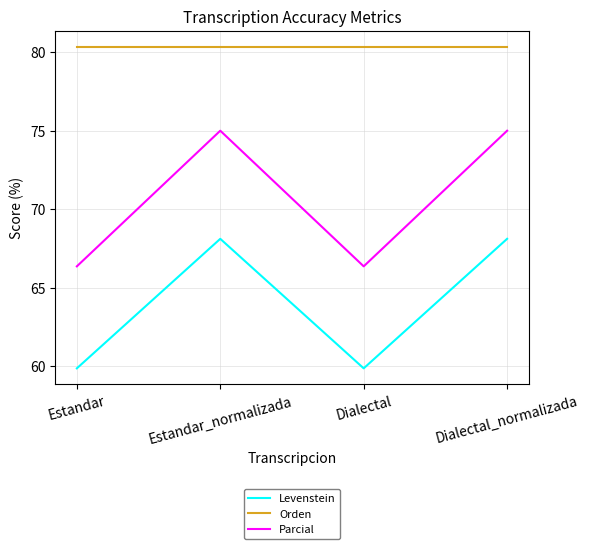

True or false: Levenstein has a value of 81.4 at Dialectal.

False